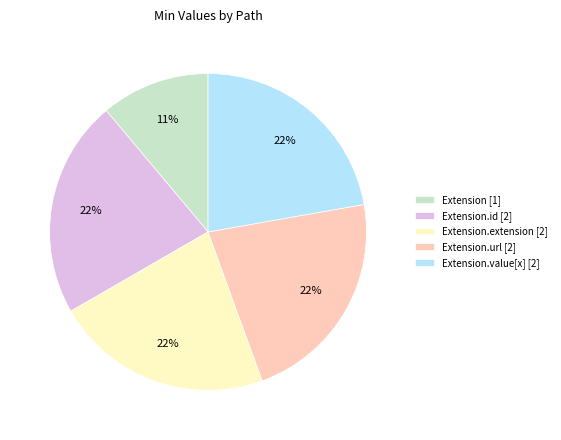

What is the smallest slice in the pie chart?

Extension [1]